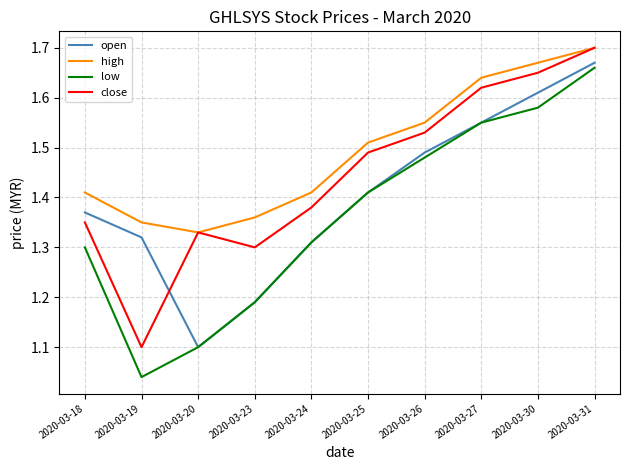

What is the sum of the low values at 2020-03-27 and 2020-03-26?

3.0